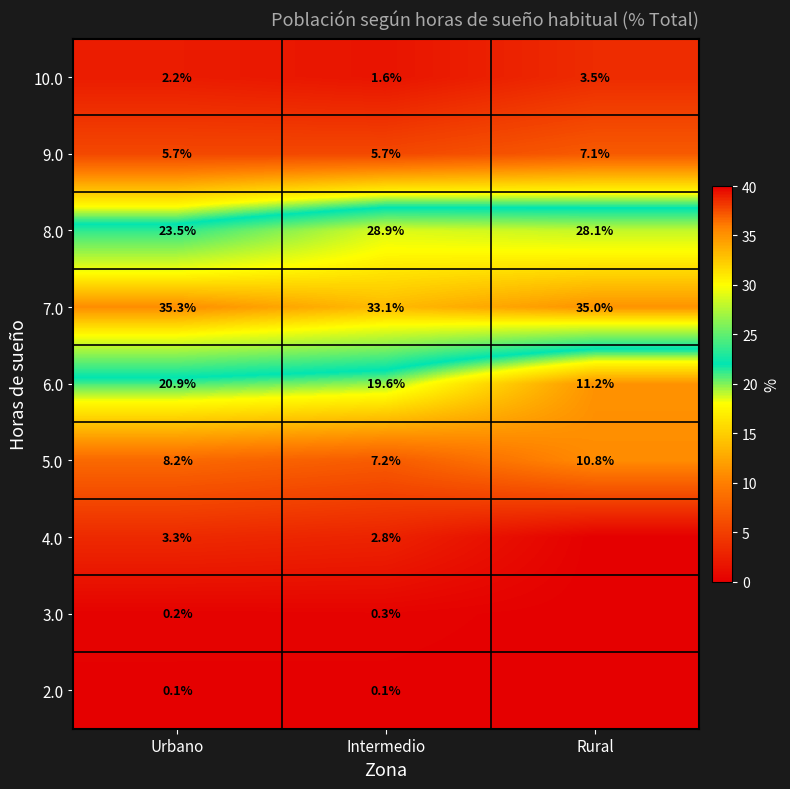

What is the difference between the 5.0 values at Rural and Urbano?

2.6